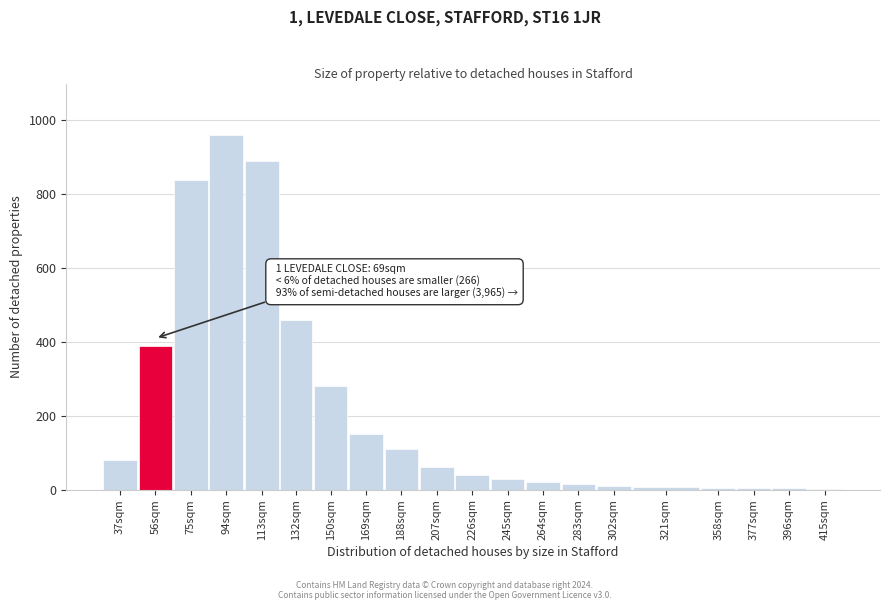

What is the sum of all values?

4357